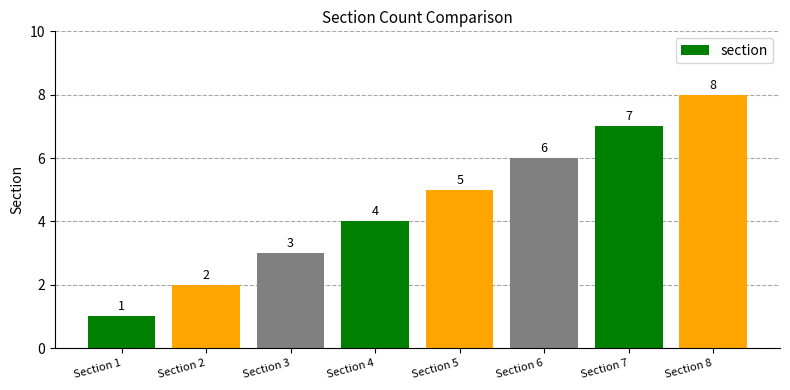

How many data points are less than 5?

4